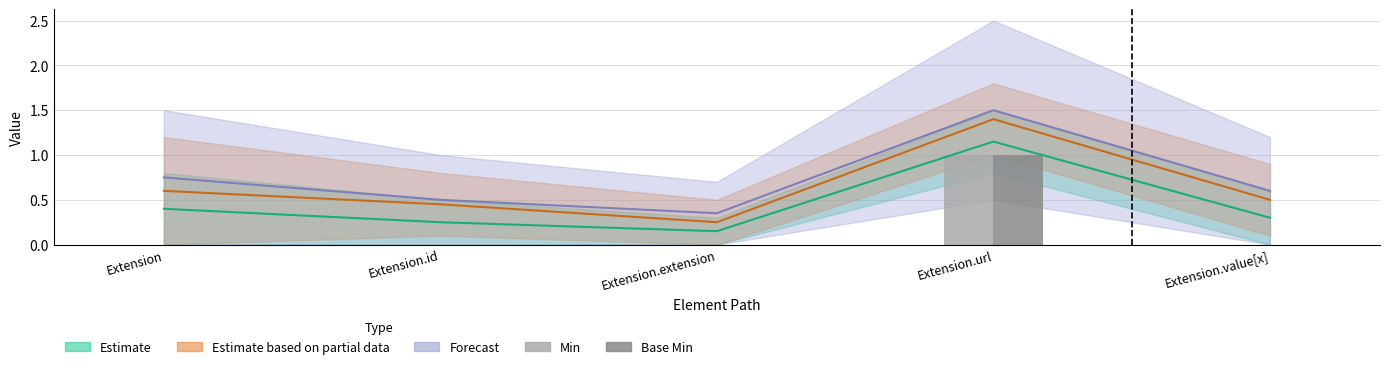

Which has a higher value, Extension or Extension.id?

Extension